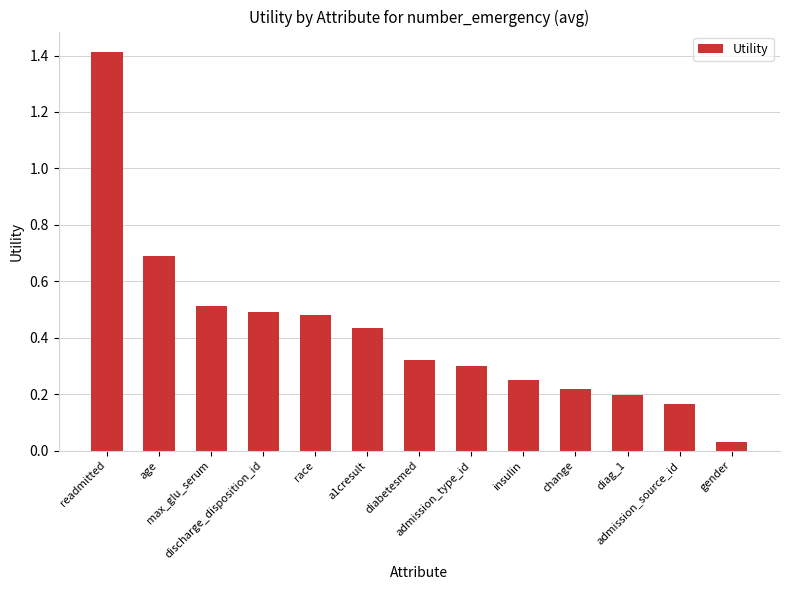

What is the difference between the second highest and minimum values?

0.7